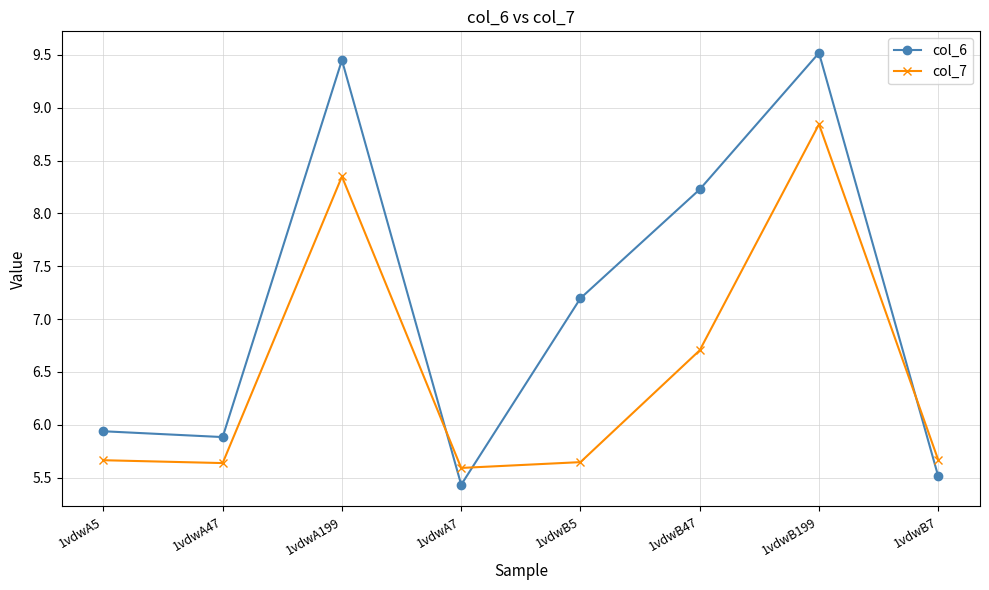

How many values in the col_6 series are below 7?

4